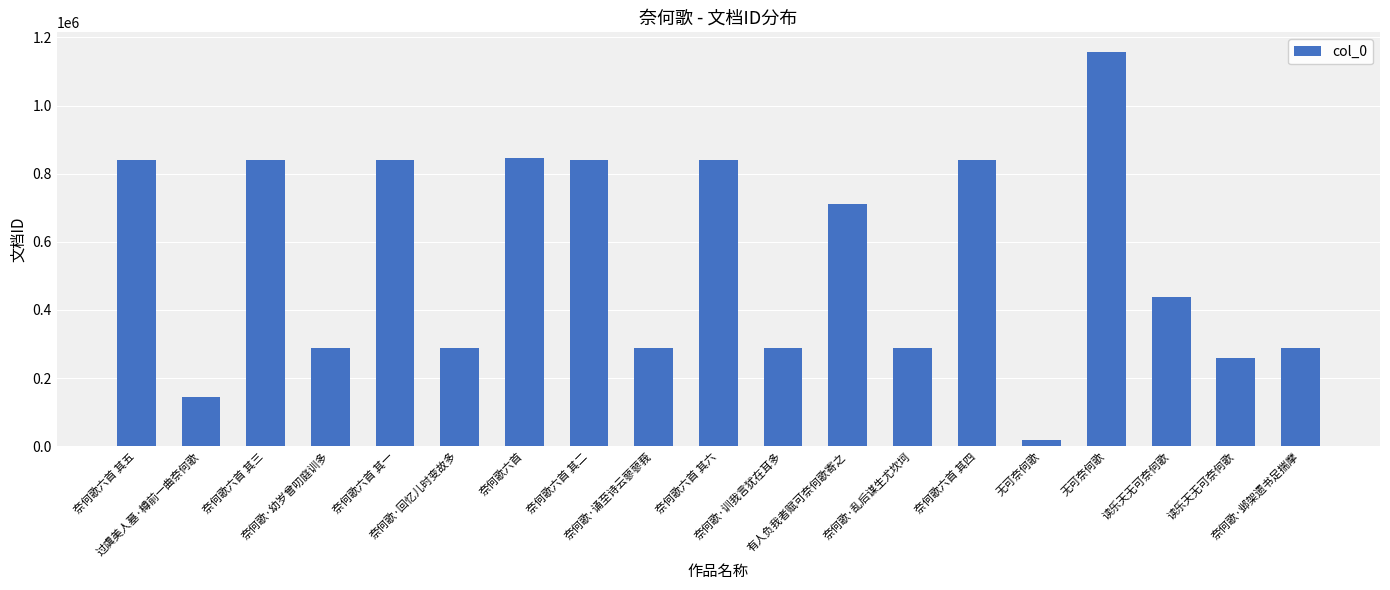

What value does the data have at 奈何歌·回忆儿时变故多, to the nearest 50?

288150